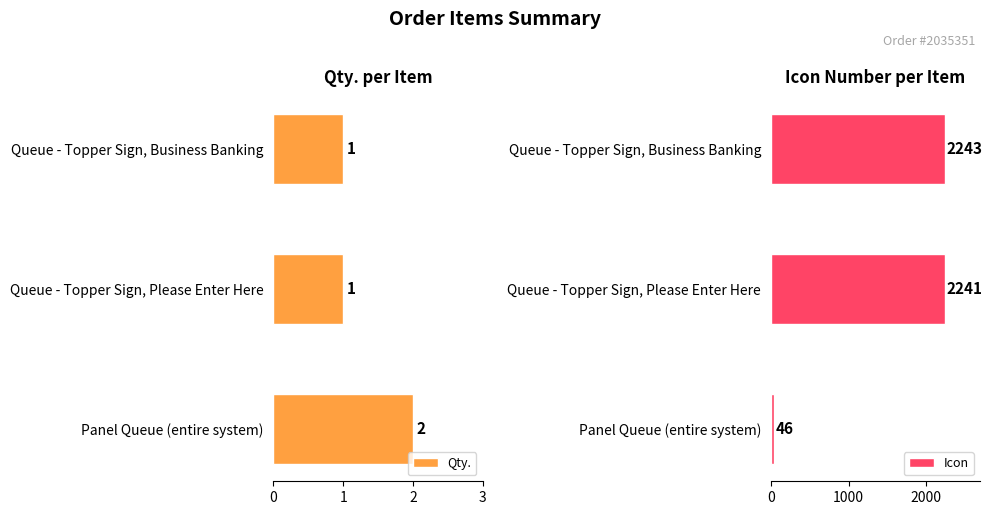

Count the Qty. values in the range 1 to 2.

3